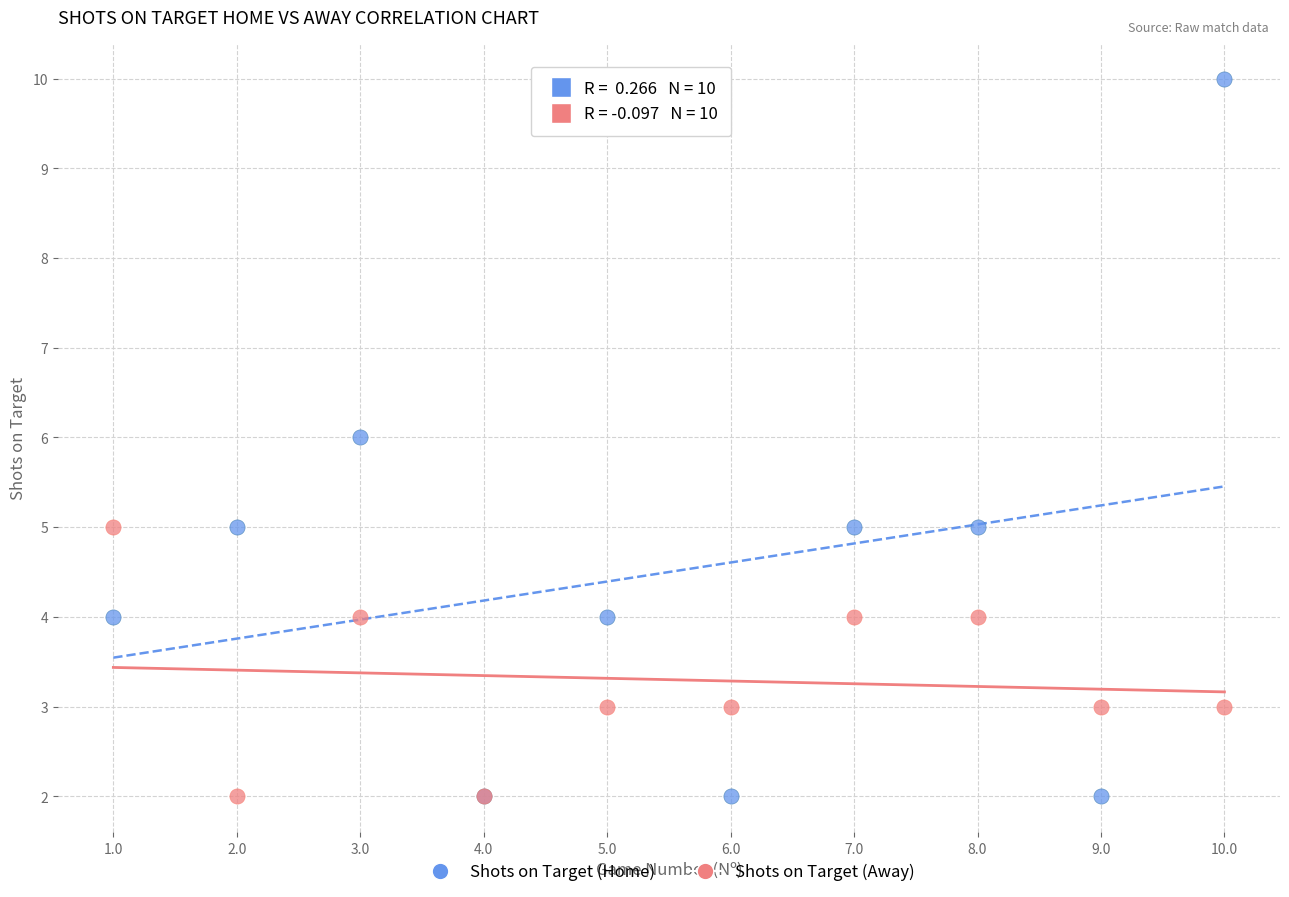

What are all the series names shown in the legend?

Shots on Target (Home), Shots on Target (Away)